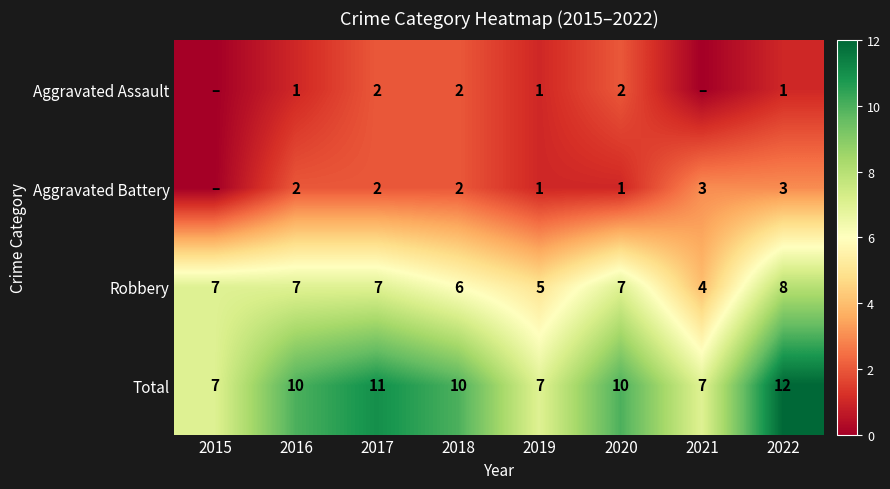

How many Total values are between 7 and 11?

7